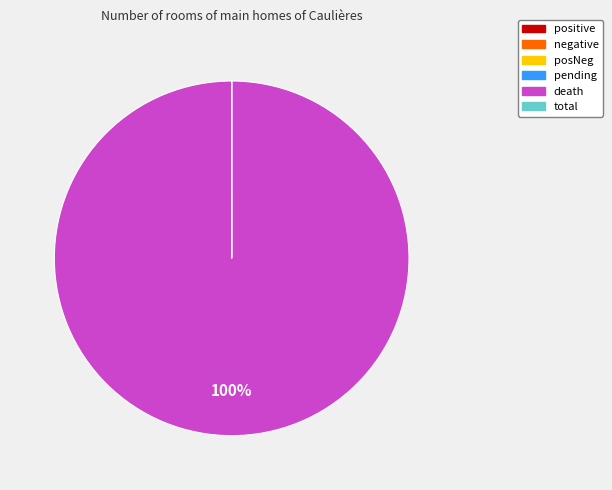

To the nearest percent, what is the average slice percentage?

17%